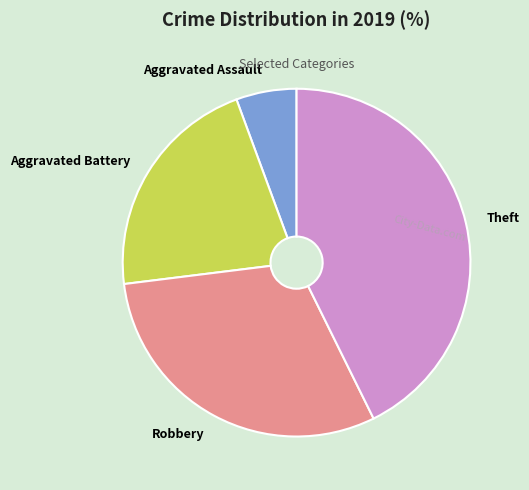

Do Robbery and Aggravated Assault together represent more than half of the pie?

No